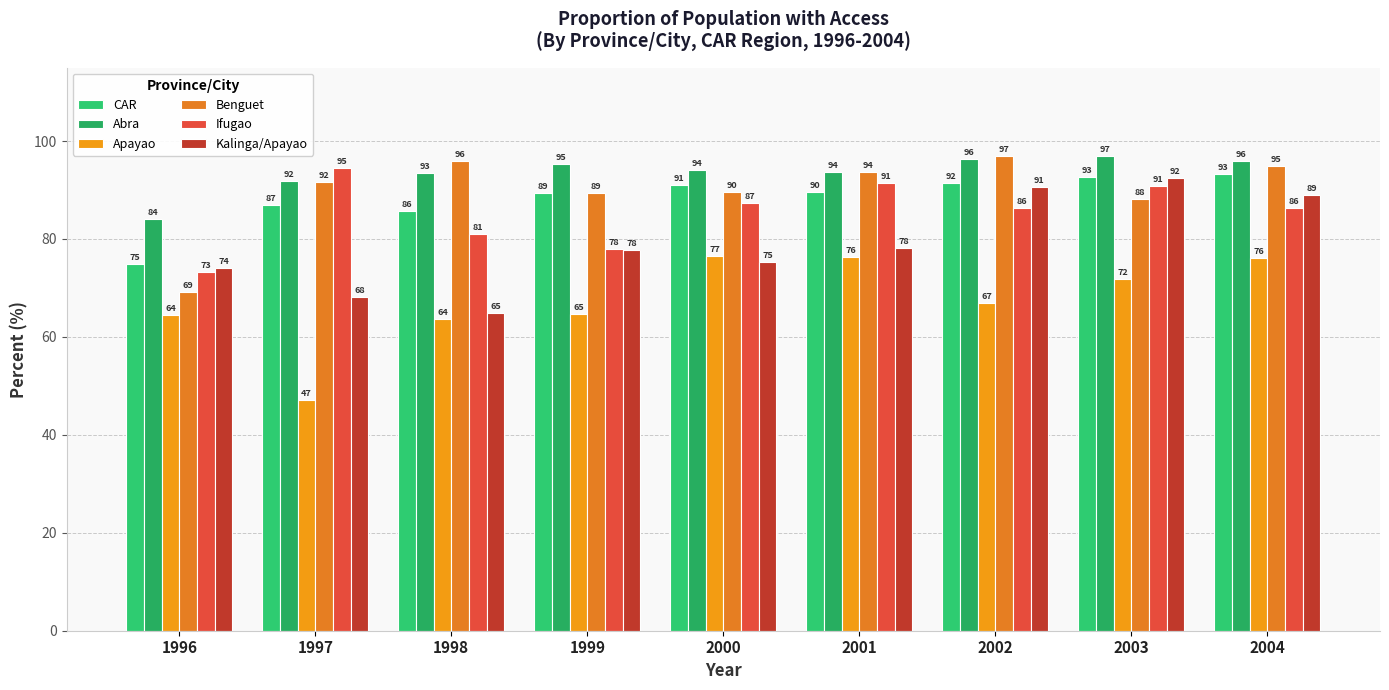

Which series has the largest total across all categories?

Abra